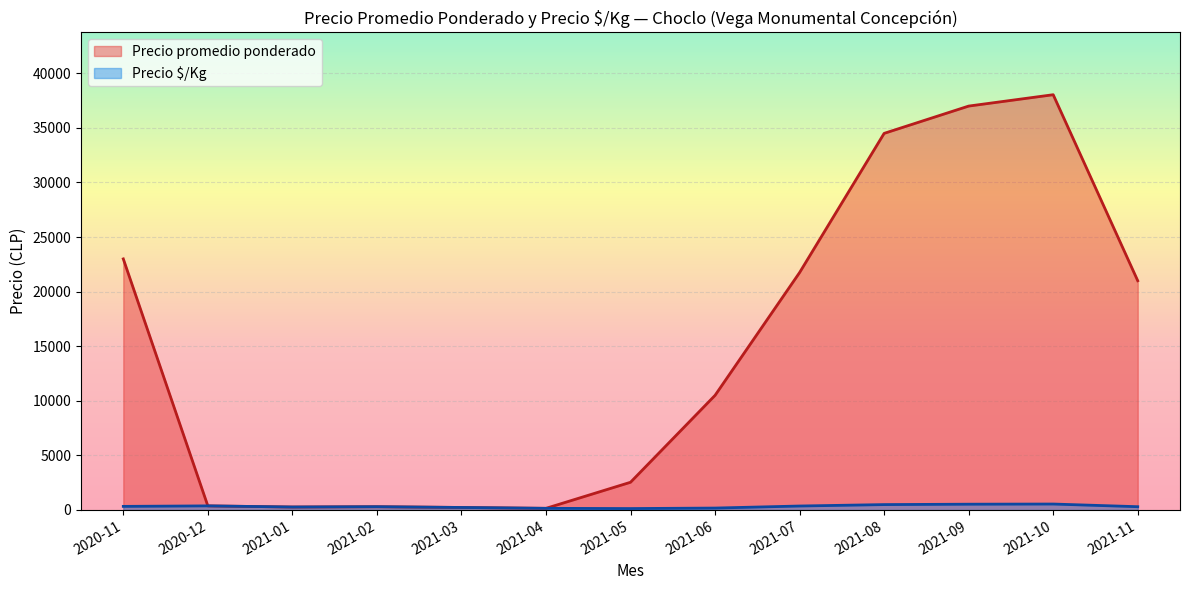

At how many categories does at least one series exceed 35009?

2